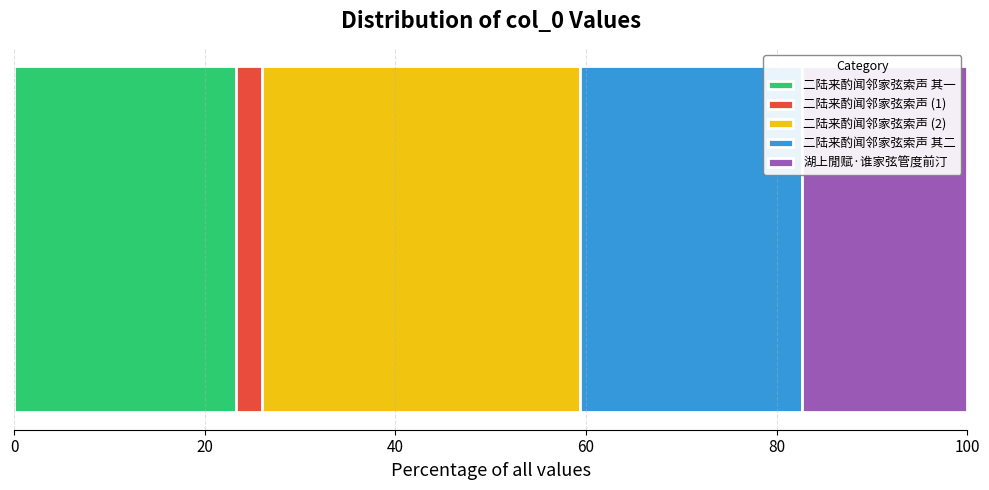

What is the lowest value of the 二陆来酌闻邻家弦索声 其一 series?

23.2